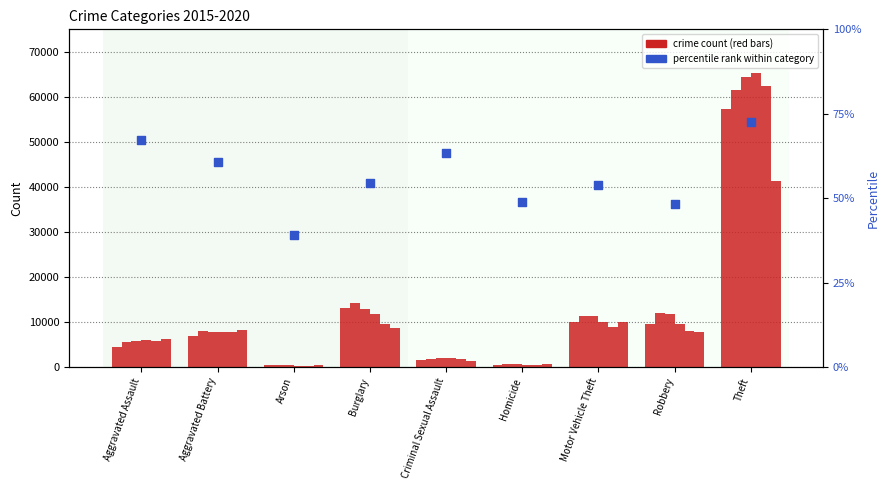

What is the change in value from Burglary to Homicide?

-5.7